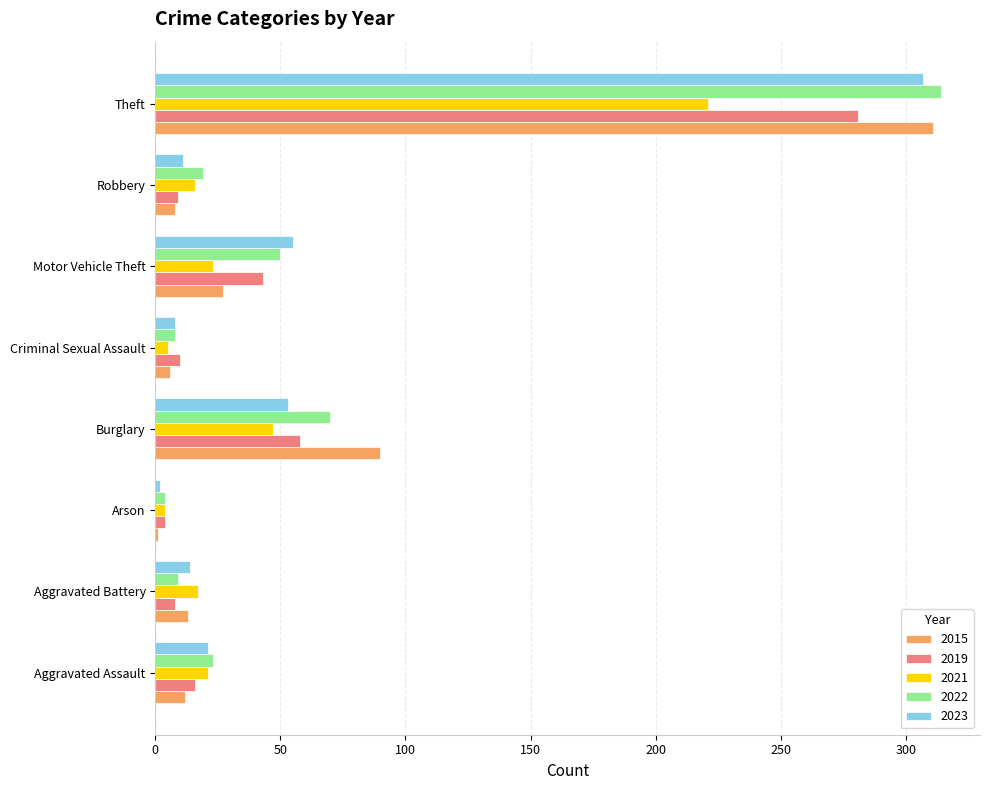

The 2023 series shows 169 at Theft. True or false?

False